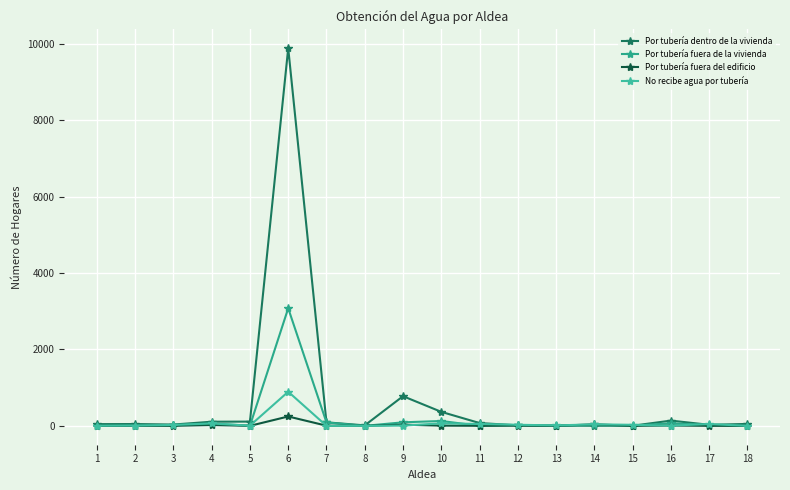

Rank the series by their maximum value, from highest to lowest.

Por tubería dentro de la vivienda, Por tubería fuera de la vivienda, No recibe agua por tubería, Por tubería fuera del edificio